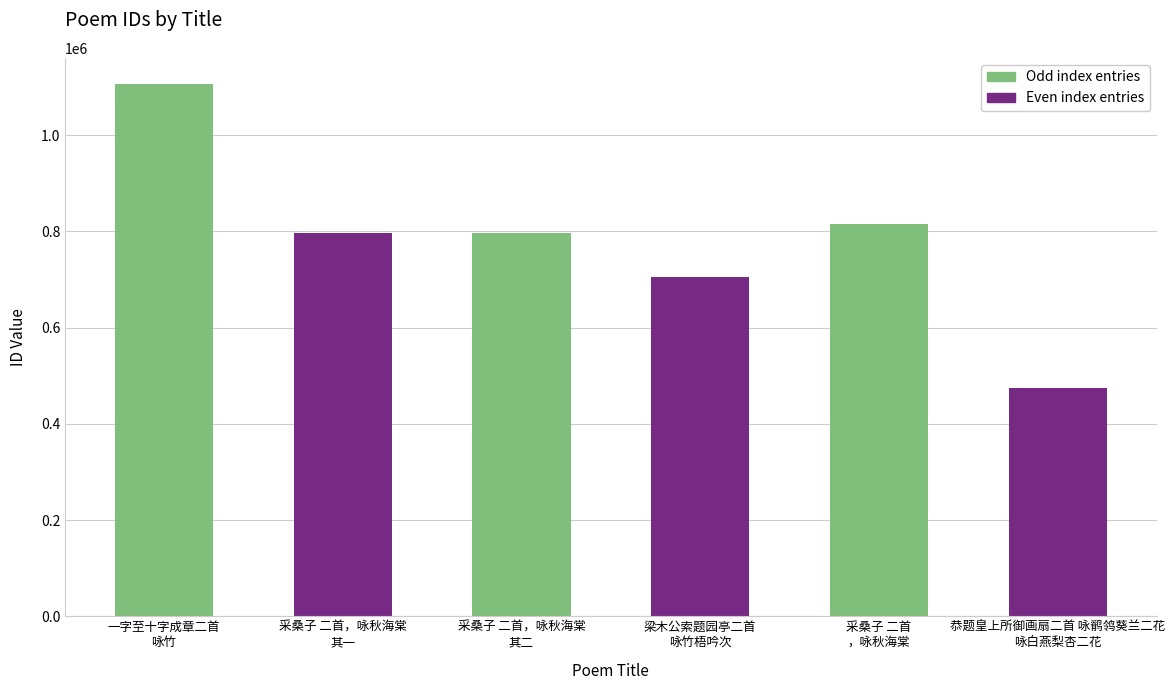

Reading left to right, list all the values displayed in this chart.

1105155	796673	796674	704596	815878	474377